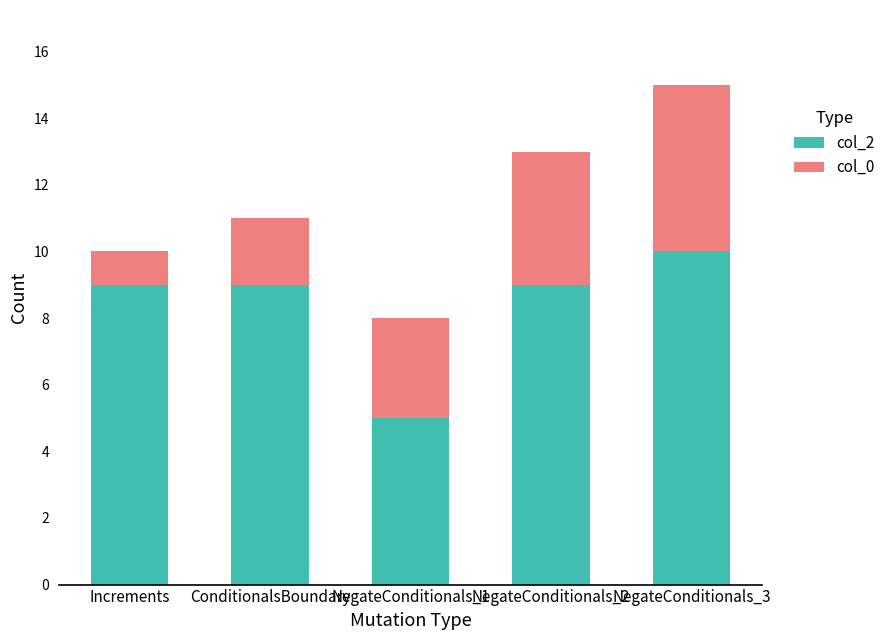

At which label does col_2 reach its peak?

NegateConditionals_3